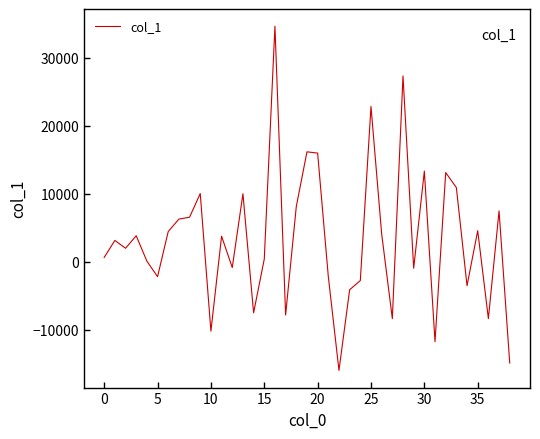

What is the difference between the second highest and minimum values?

43327.5